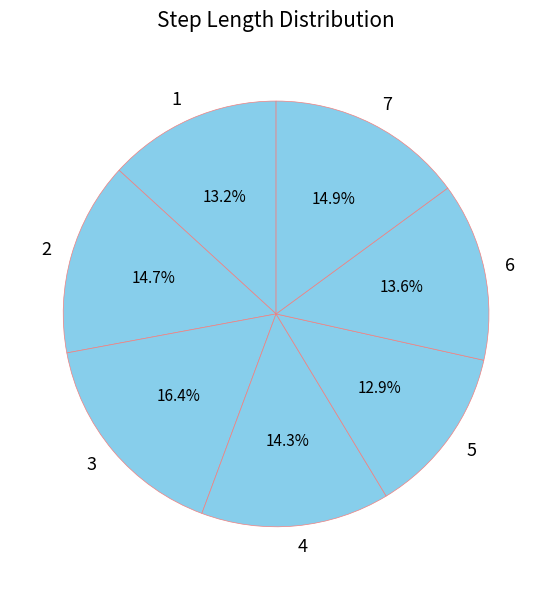

Is 4 the majority of the pie?

No